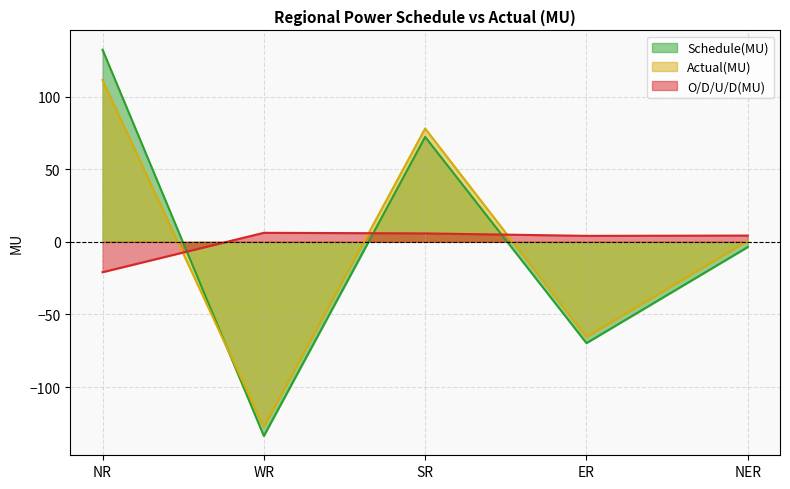

How many interior local peaks does the Schedule(MU) series have?

1